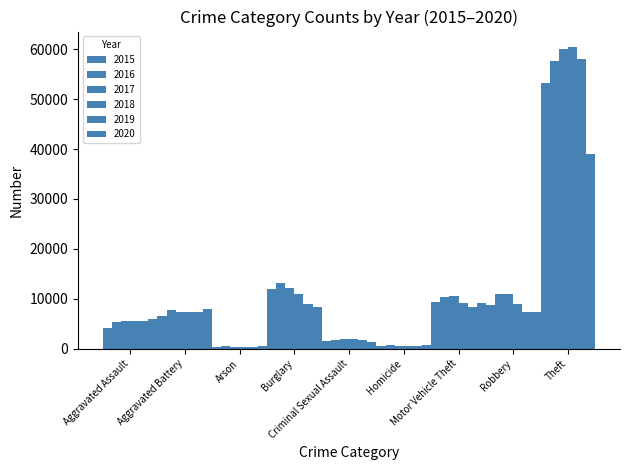

How many bars are there in total?

54